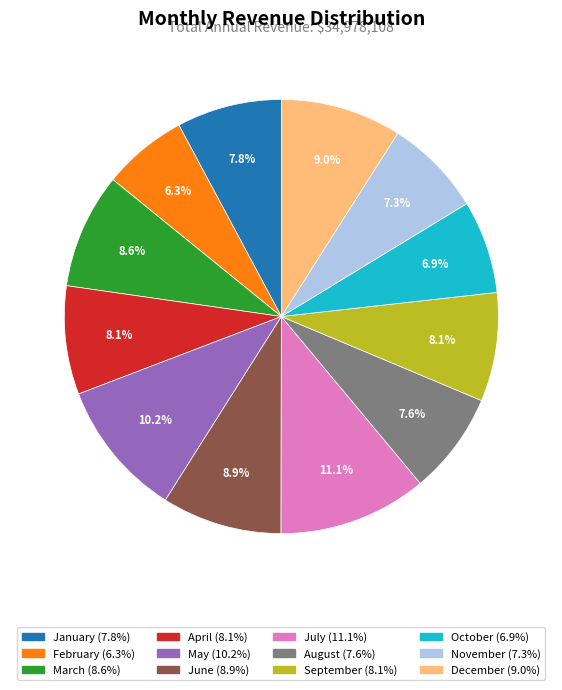

What percentage is the January slice, to the nearest percent?

8%